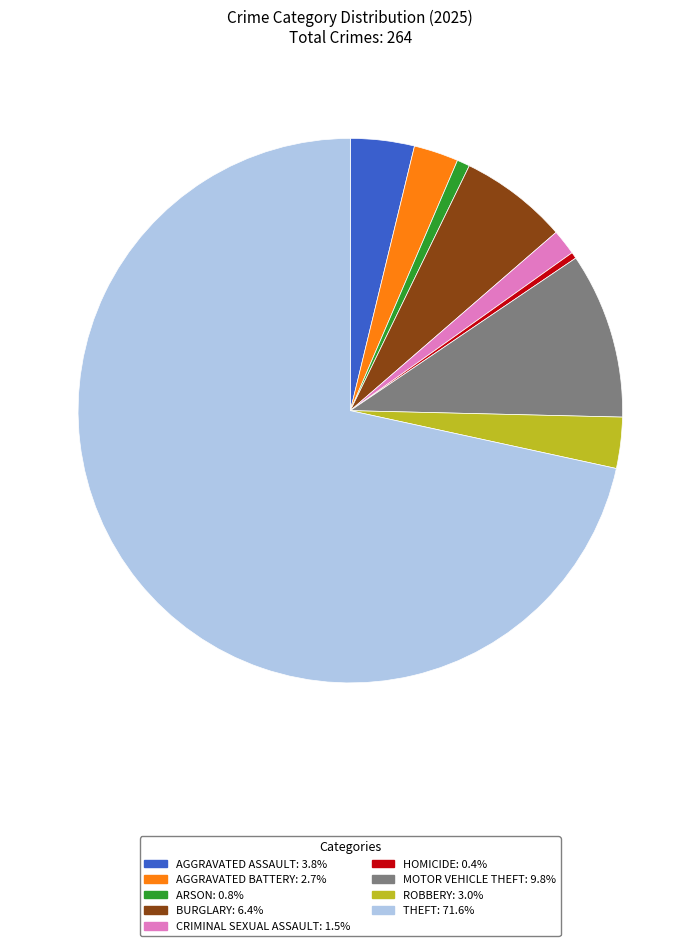

Is there a majority slice in this chart?

Yes